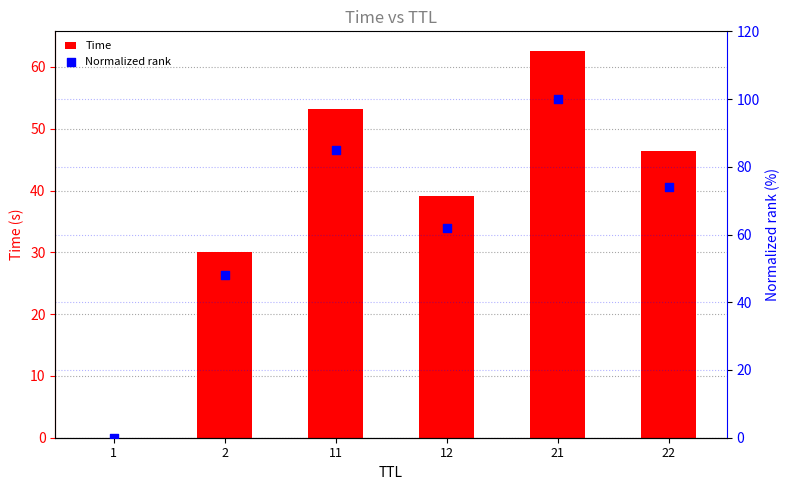

At which category is the sum across all series the highest?

21